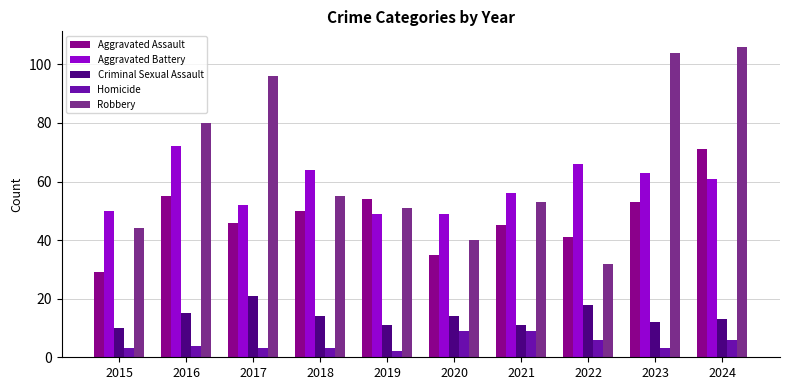

Where does the Robbery series first go above 55?

2016